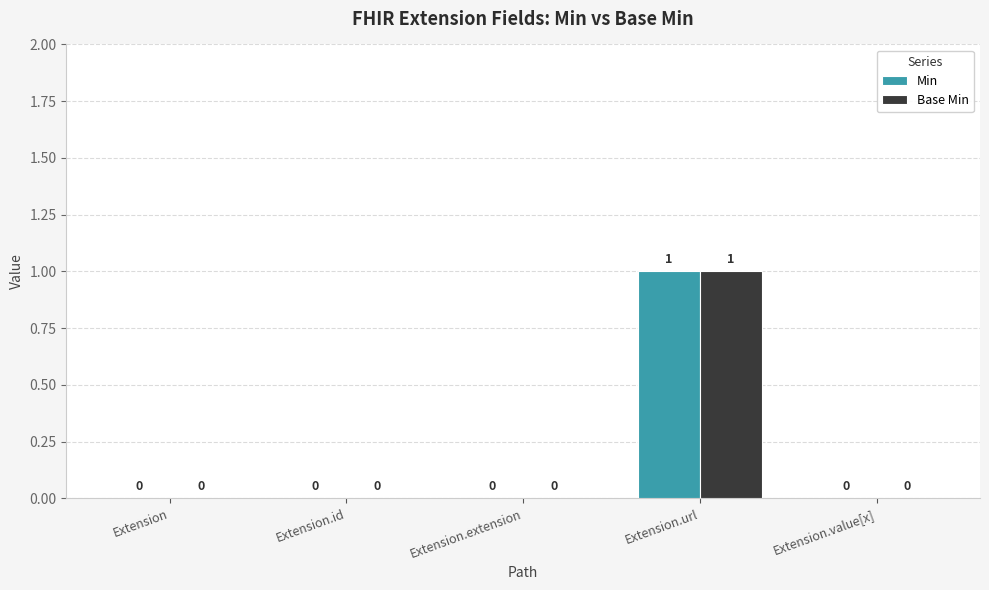

Reading right to left, list all the values displayed in this chart.

Min: 0	1	0	0	0
Base Min: 0	1	0	0	0